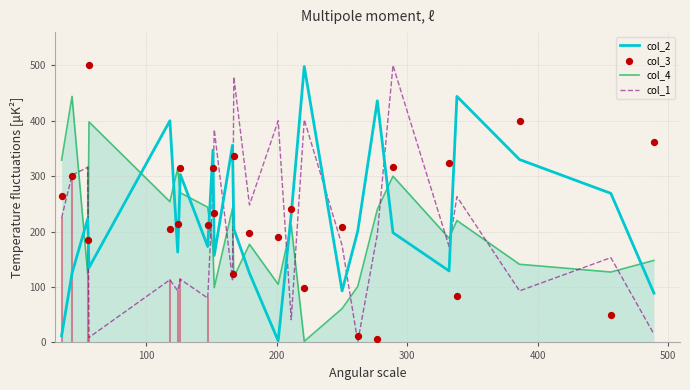

After their last crossing, which series has the higher values: col_4 or col_1?

col_4